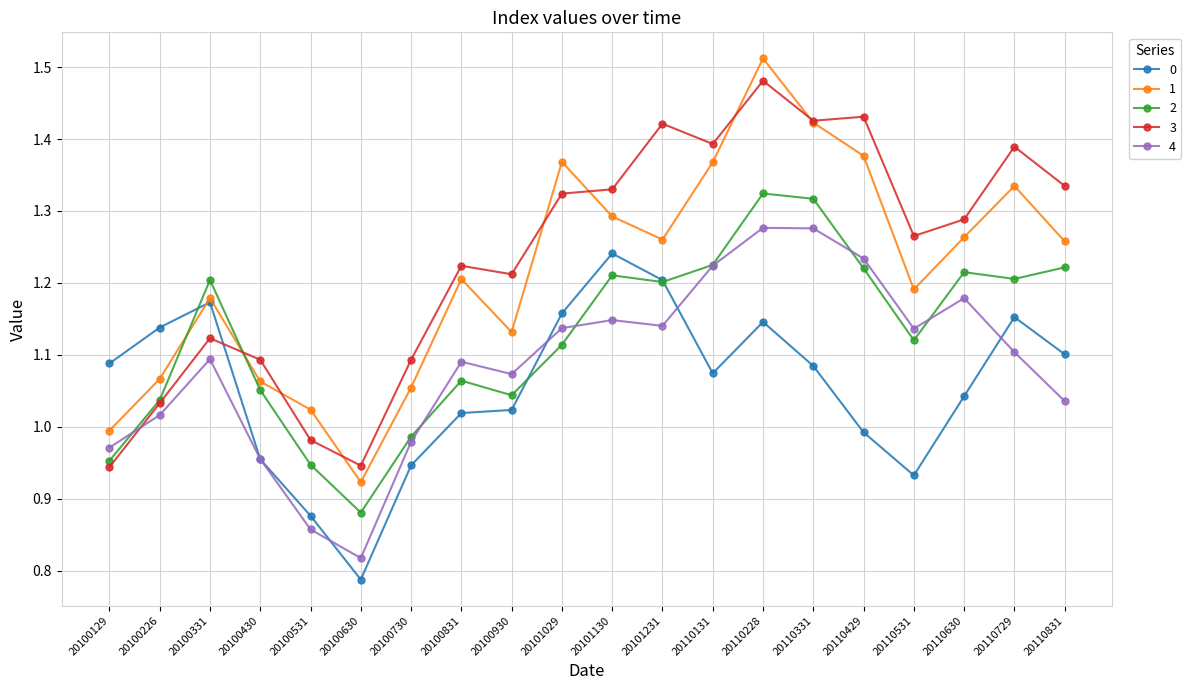

How many data points does each series have?

20